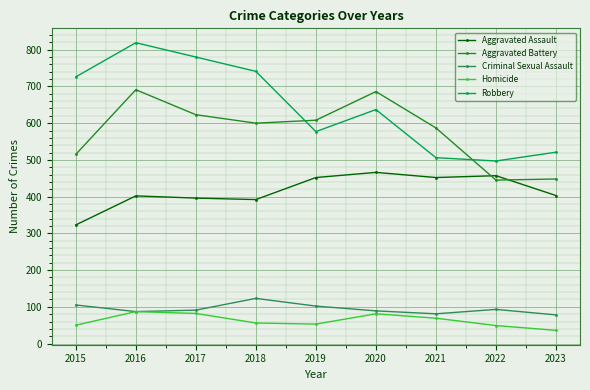

Rank the series at 2023 from lowest to highest value.

Homicide, Criminal Sexual Assault, Aggravated Assault, Aggravated Battery, Robbery